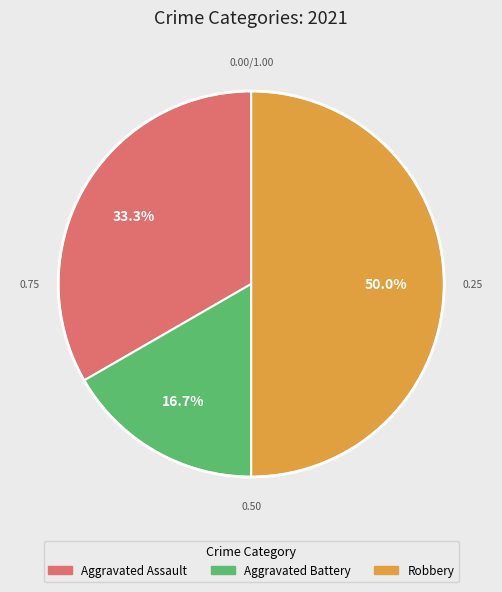

How much of the chart is everything except Aggravated Battery?

83.3%